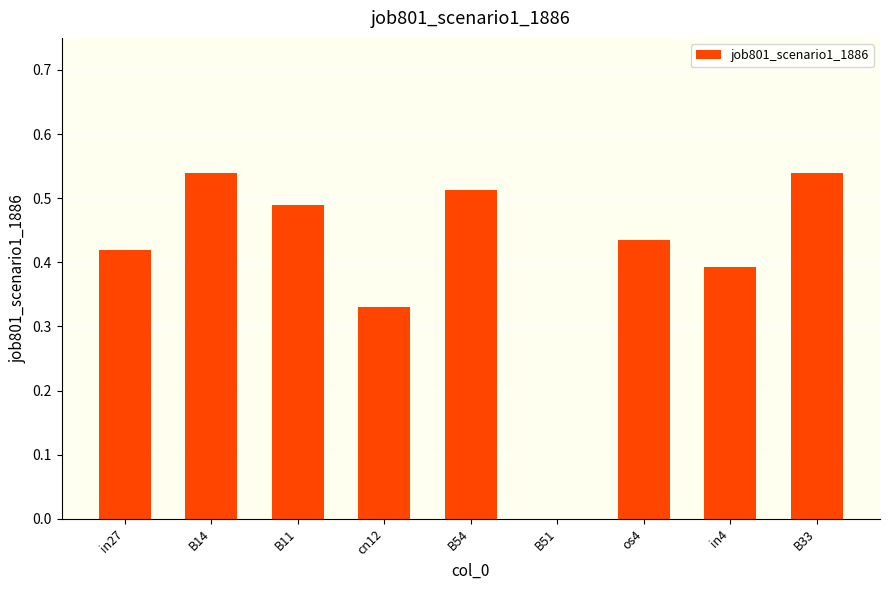

Which has a higher value, B54 or B14?

B14